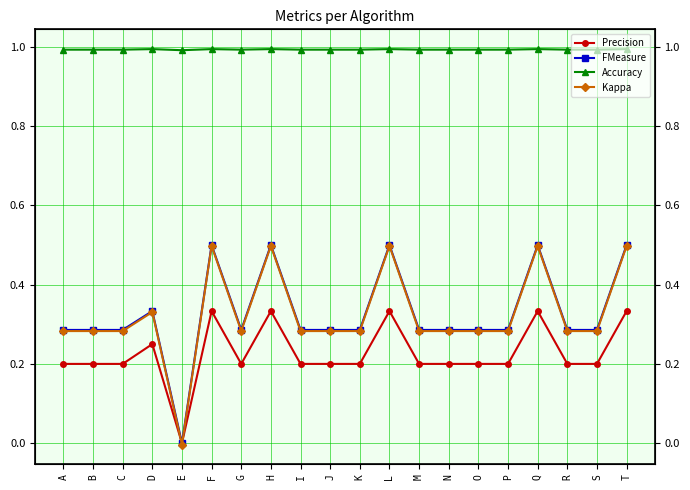

At which category does Kappa reach its first local valley?

E